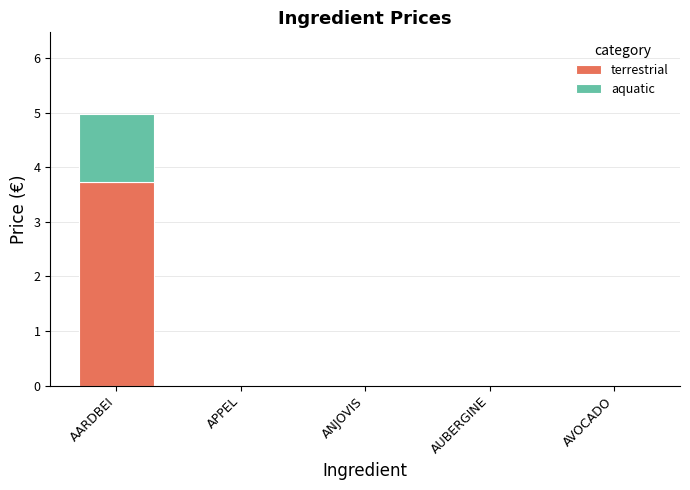

Does the chart contain stacked bars?

Yes